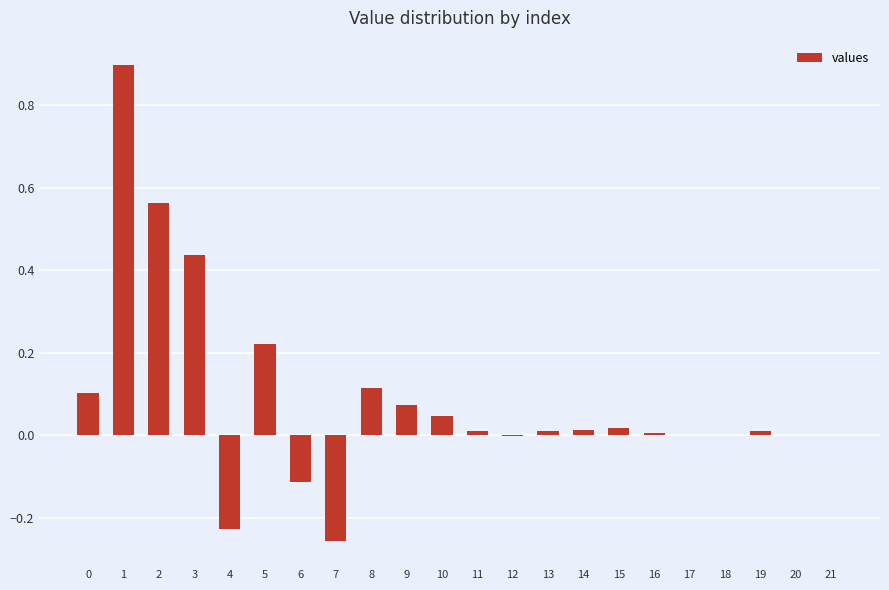

How many series are shown in this chart?

1